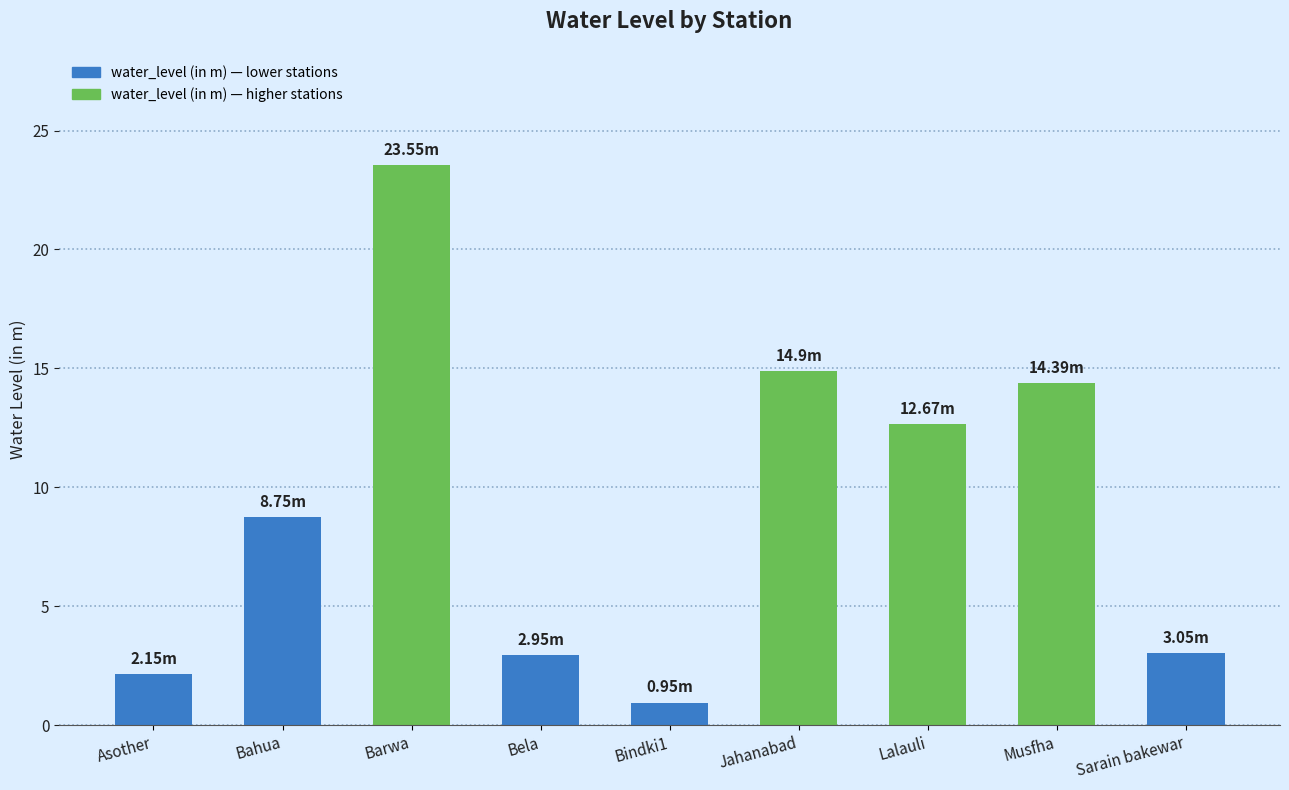

What is the average value?

9.3